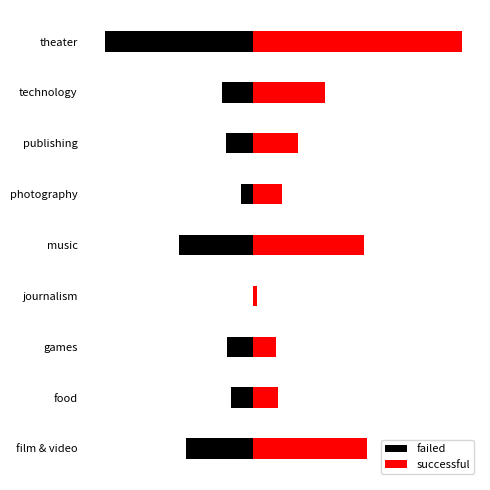

Which series changed the most between journalism and music?

successful